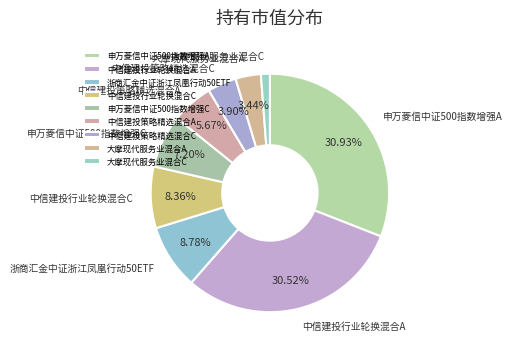

Do 大摩现代服务业混合C and 大摩现代服务业混合A together represent more than half of the pie?

No